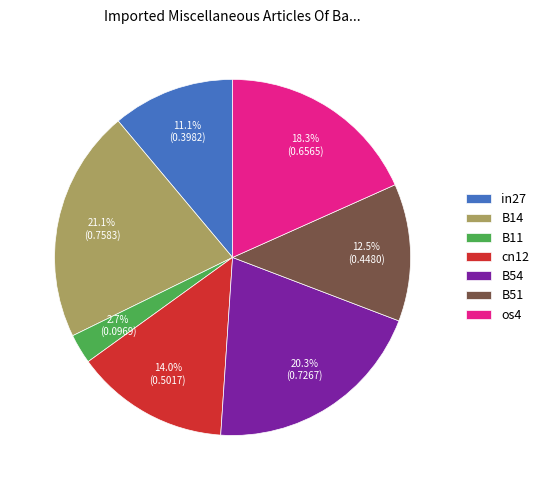

What percentage is the B11 slice, to the nearest percent?

3%